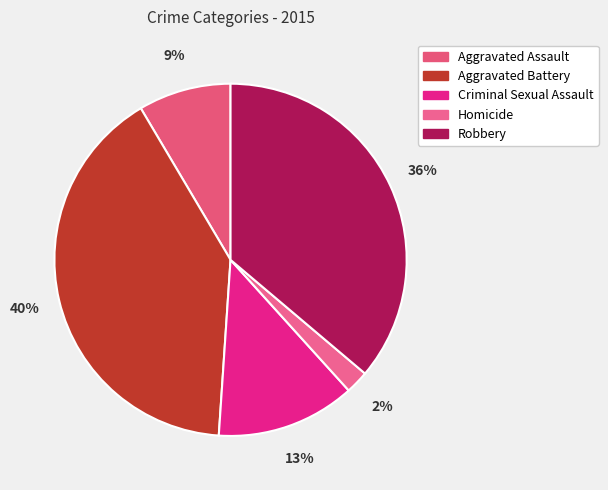

Rank the categories by value from lowest to highest.

Homicide, Aggravated Assault, Criminal Sexual Assault, Robbery, Aggravated Battery